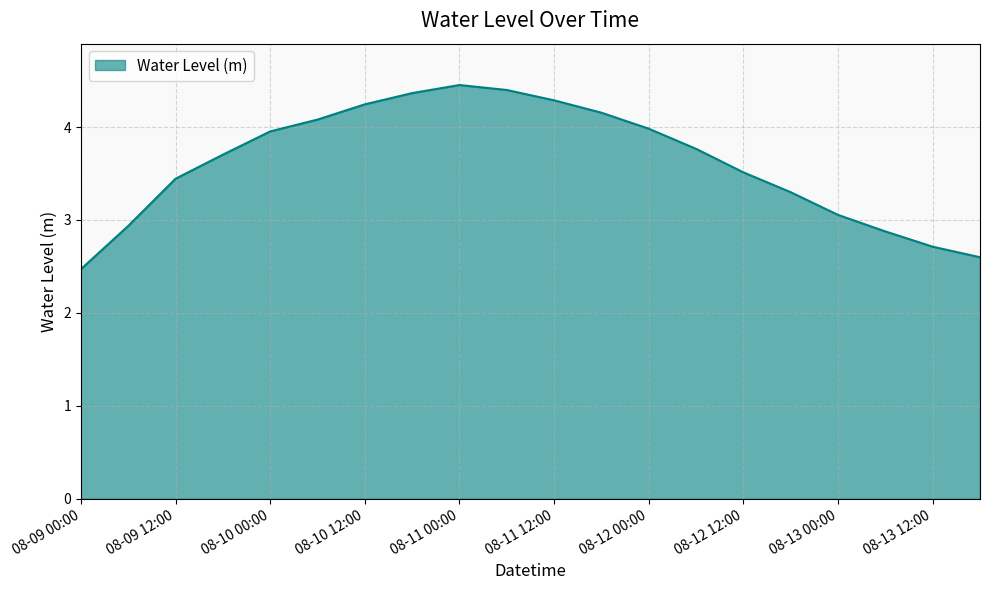

What is the difference between the maximum and minimum values?

2.0